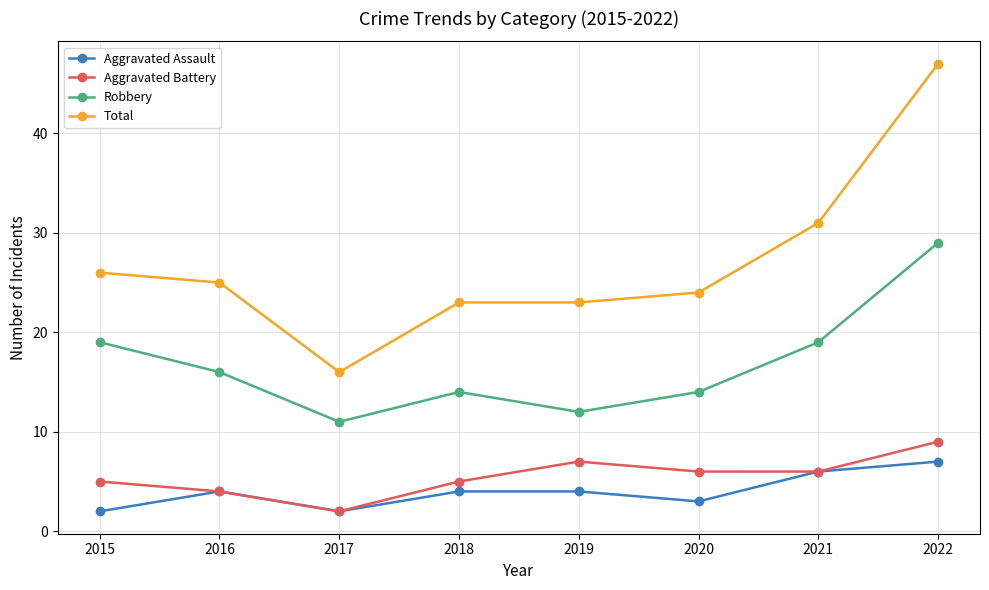

At how many categories does at least one series exceed 34?

1